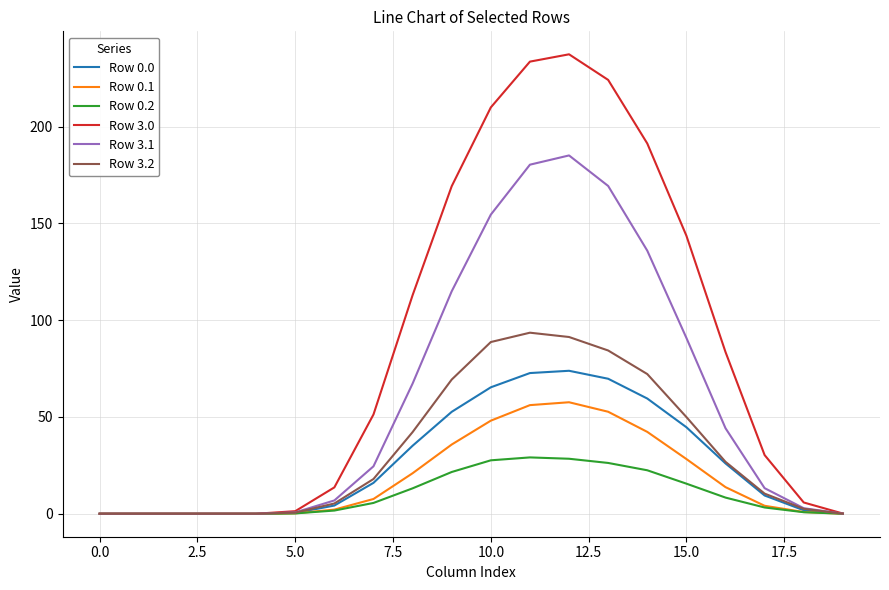

At how many categories does at least one series exceed 228?

2